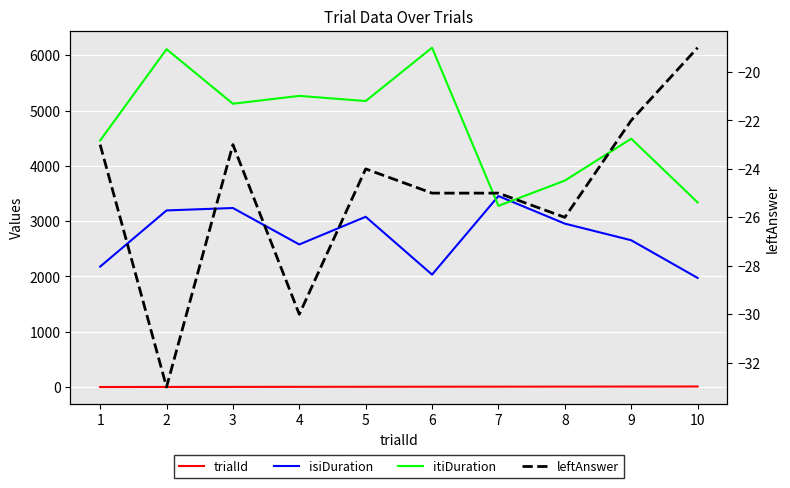

Is it true that isiDuration equals 1123.2 at 7?

False